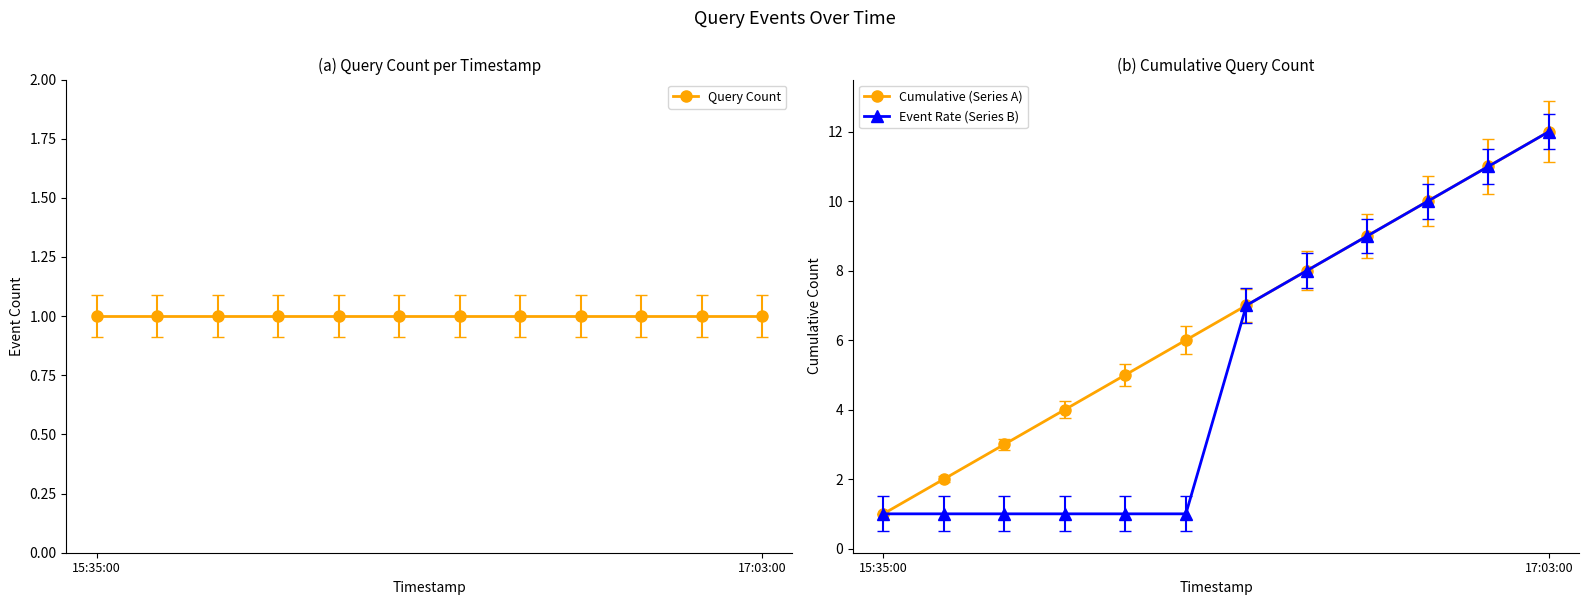

How many lines are shown in the chart?

3